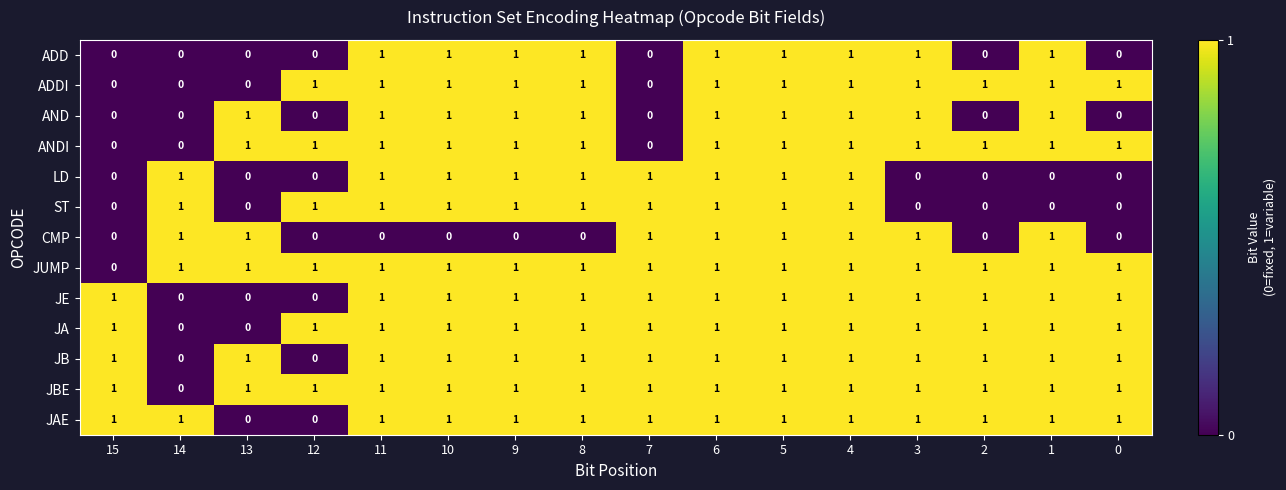

How many CMP values are between 0 and 1?

16